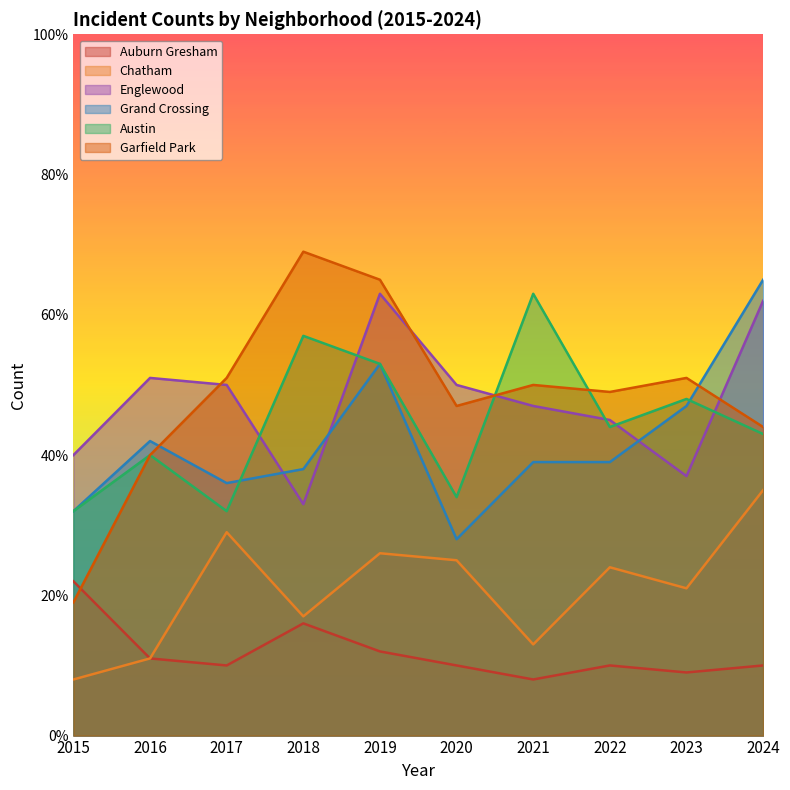

What is the difference between the second highest and minimum values in the Chatham series?

21